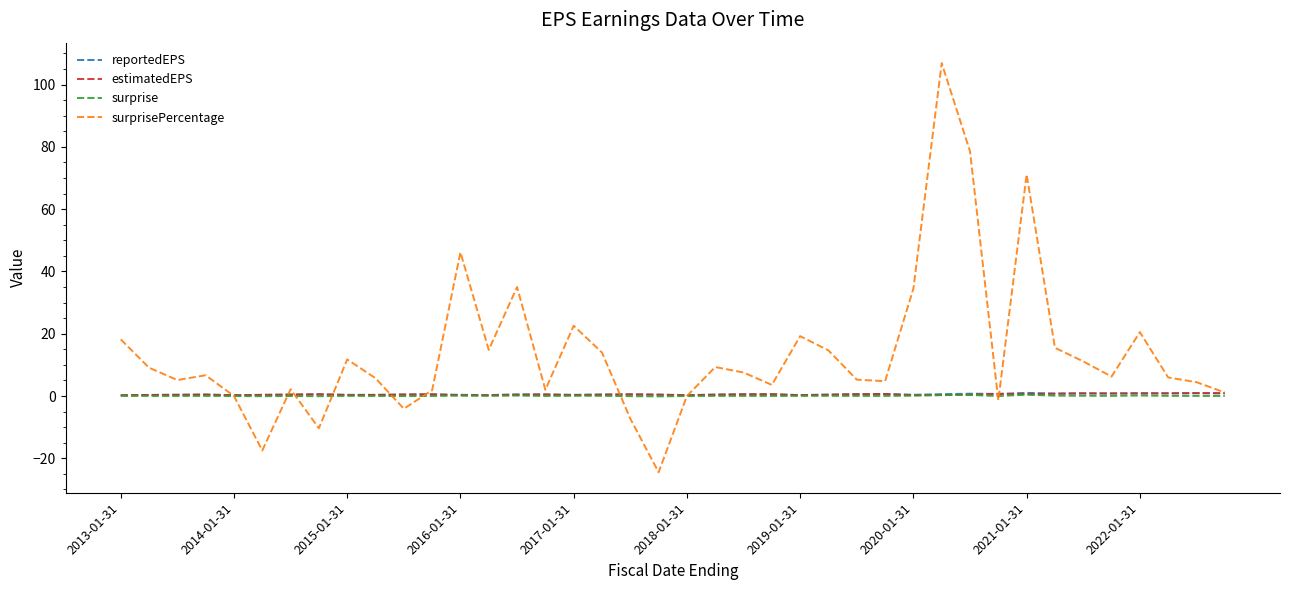

What is the smallest value displayed?

-24.5